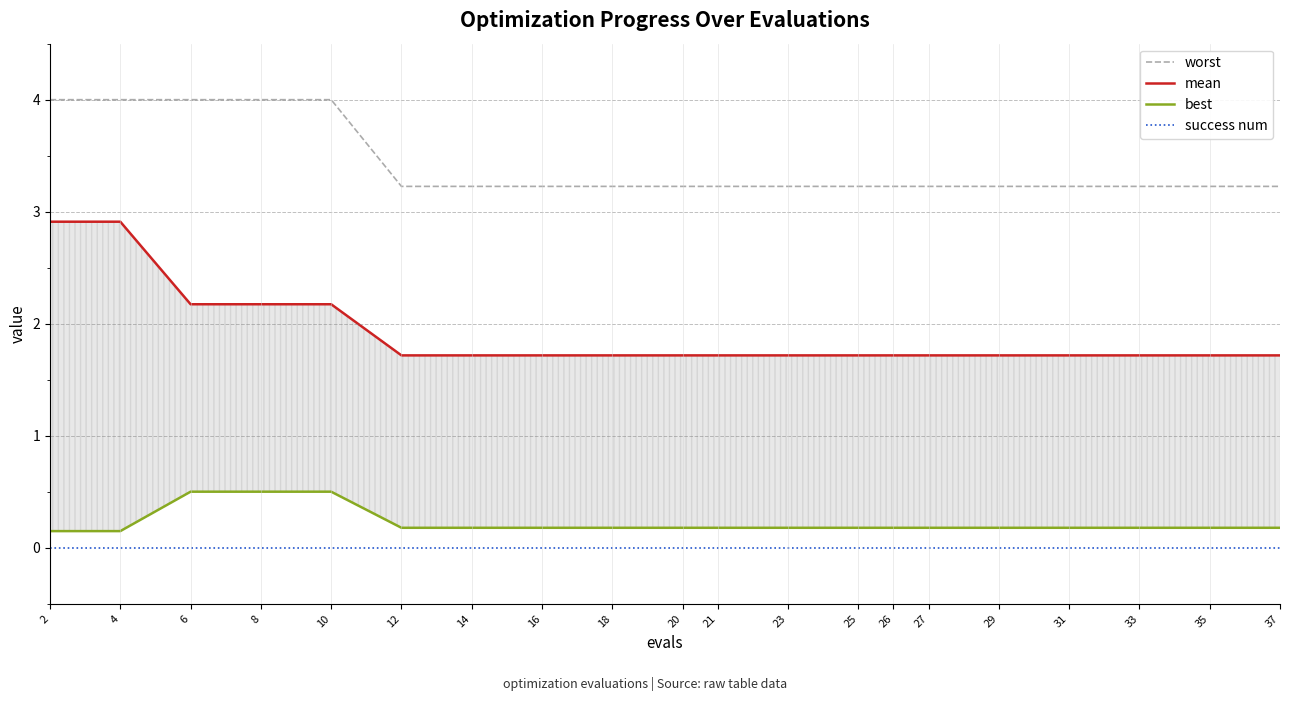

What are all the series names shown in the legend?

worst, mean, best, success num